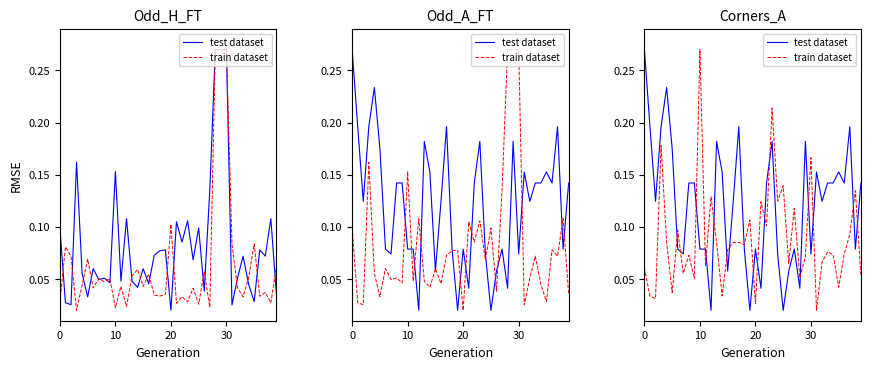

How many interior local valleys does the test dataset series have?

12